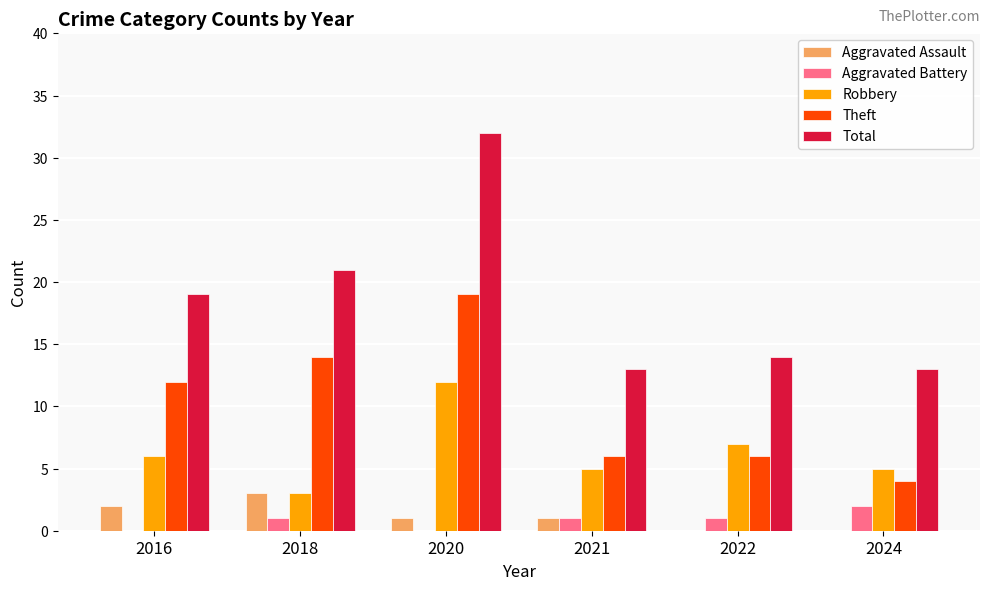

Which series has the largest total across all categories?

Total